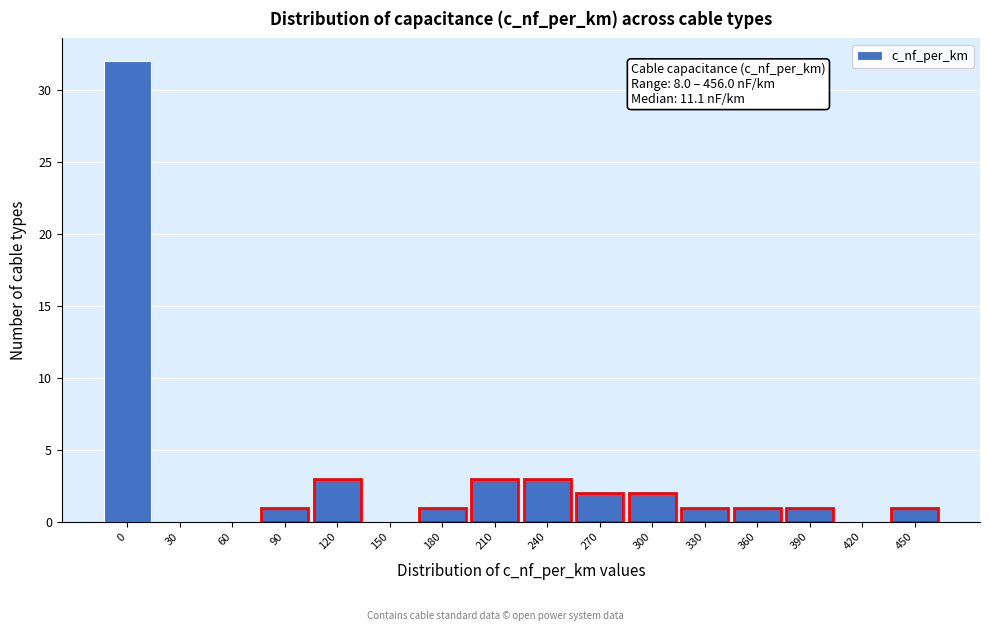

Reading left to right, what are all the values shown in this chart?

0=32	30=0	60=0	90=1	120=3	150=0	180=1	210=3	240=3	270=2	300=2	330=1	360=1	390=1	420=0	450=1